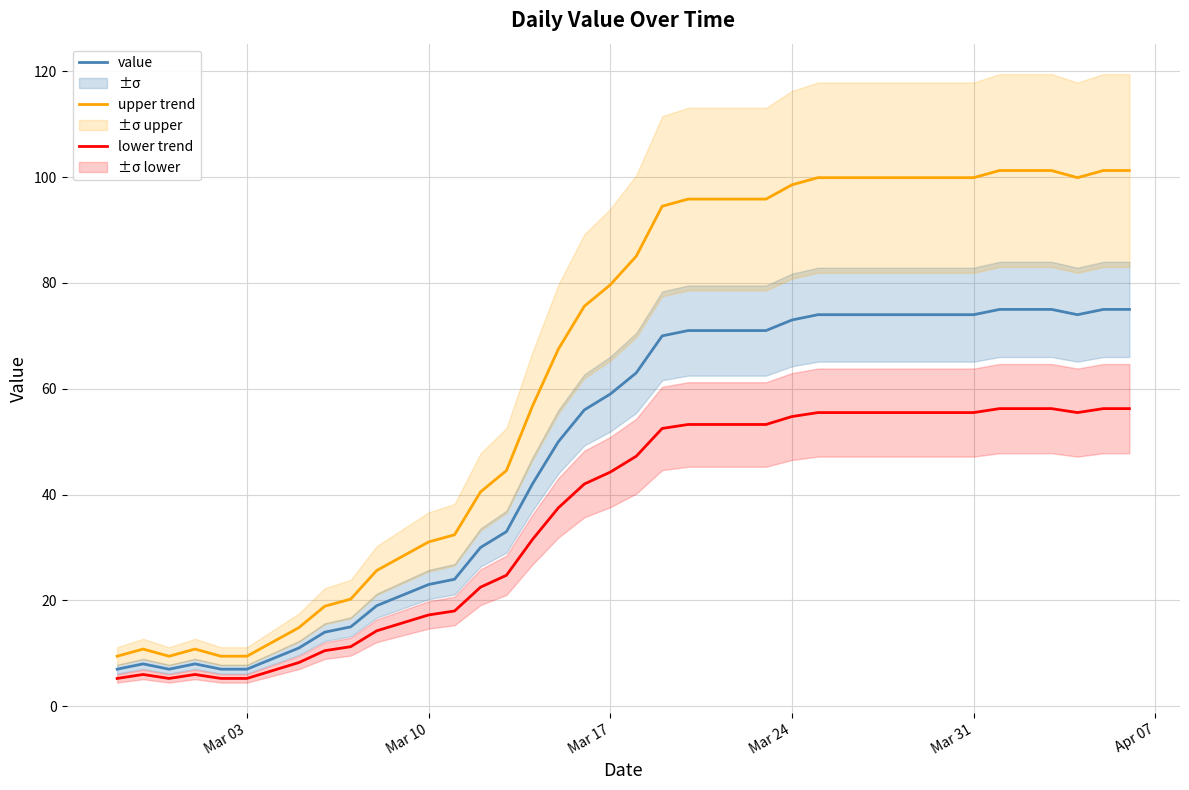

True or false: lower trend and upper trend cross at least once.

False